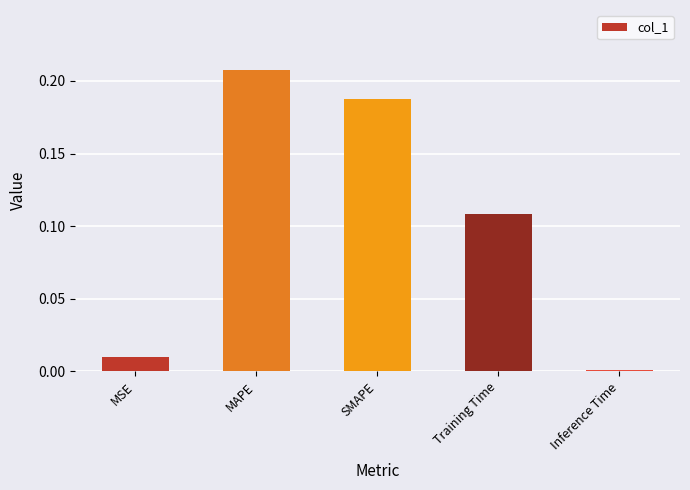

What is the label of the 5th bar from the left?

Inference Time